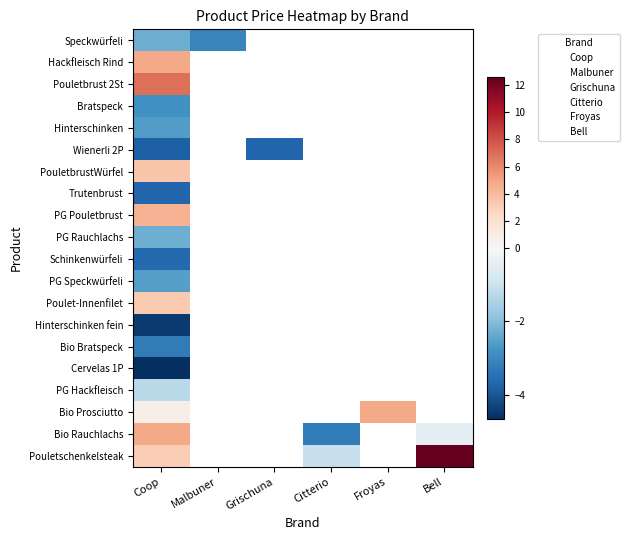

Is it true that Citterio equals -4.1 at 2?

False